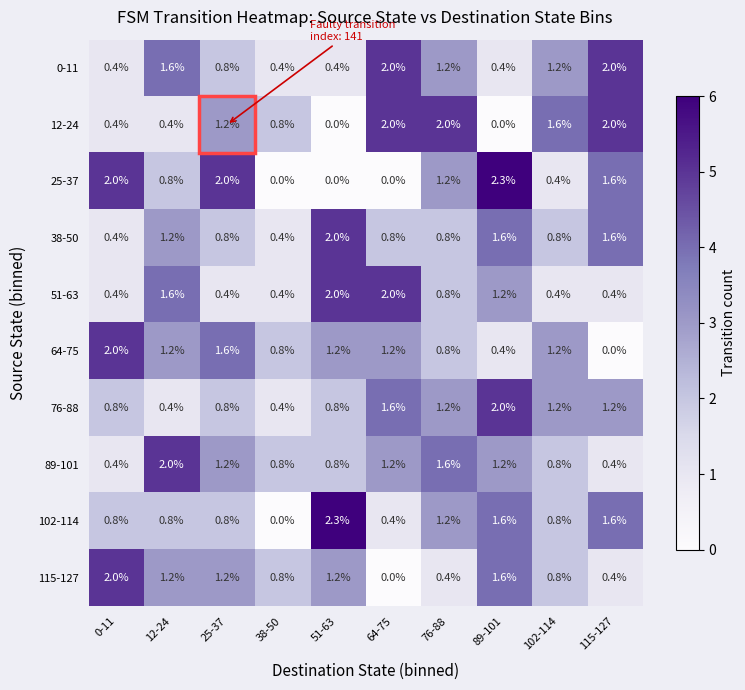

True or false: 102-114 has a value of 0.4 at 0-11.

False